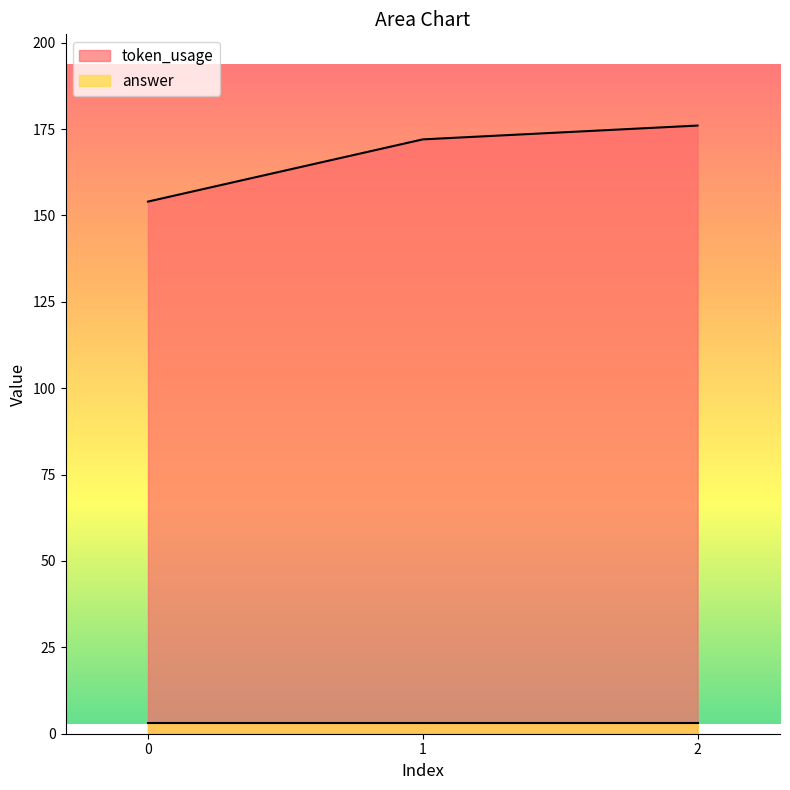

Which series has the largest range (max minus min)?

token_usage